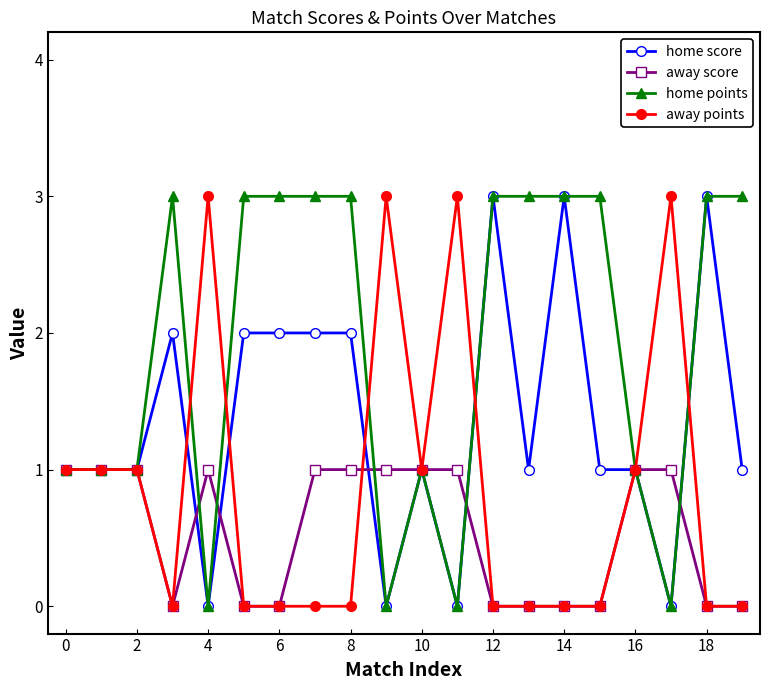

At how many categories does at least one series exceed 2?

15